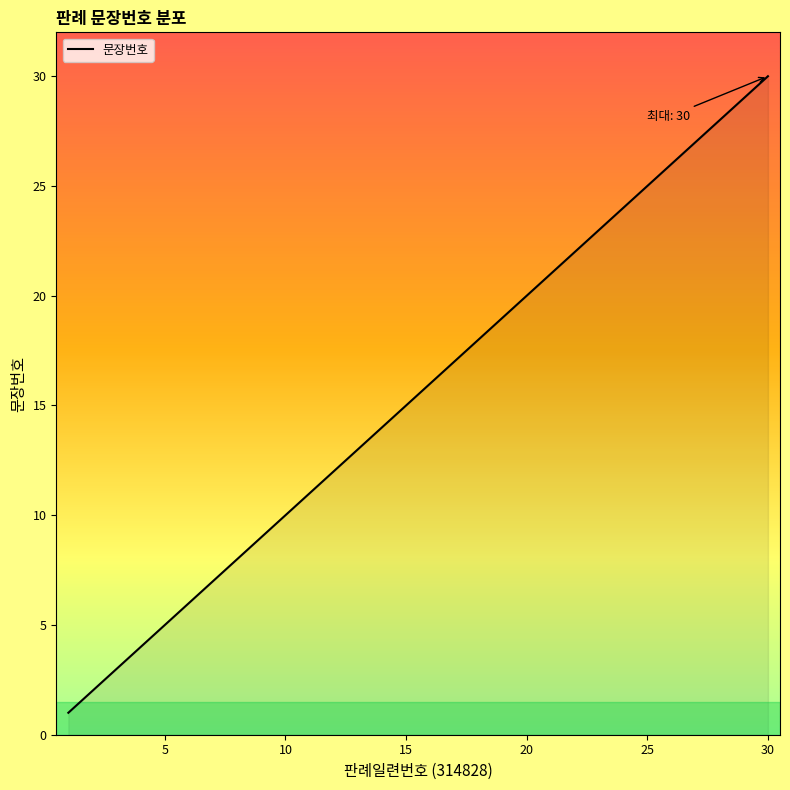

What is the difference between the maximum and minimum values?

29